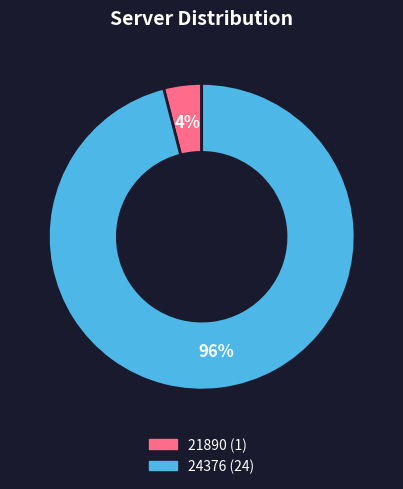

Is 24376 the majority of the pie?

Yes